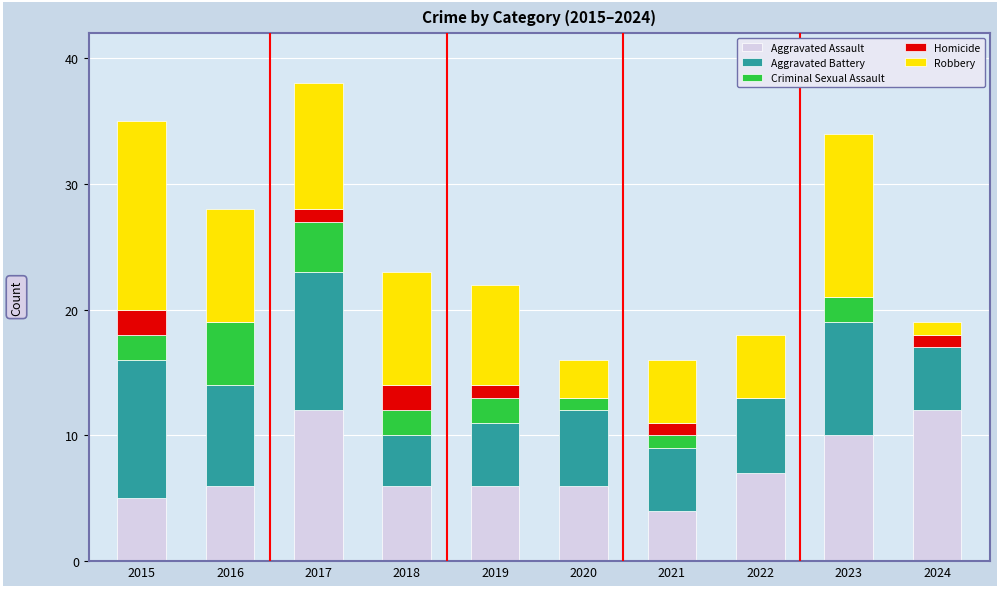

What is the total value across all series at 2024?

19